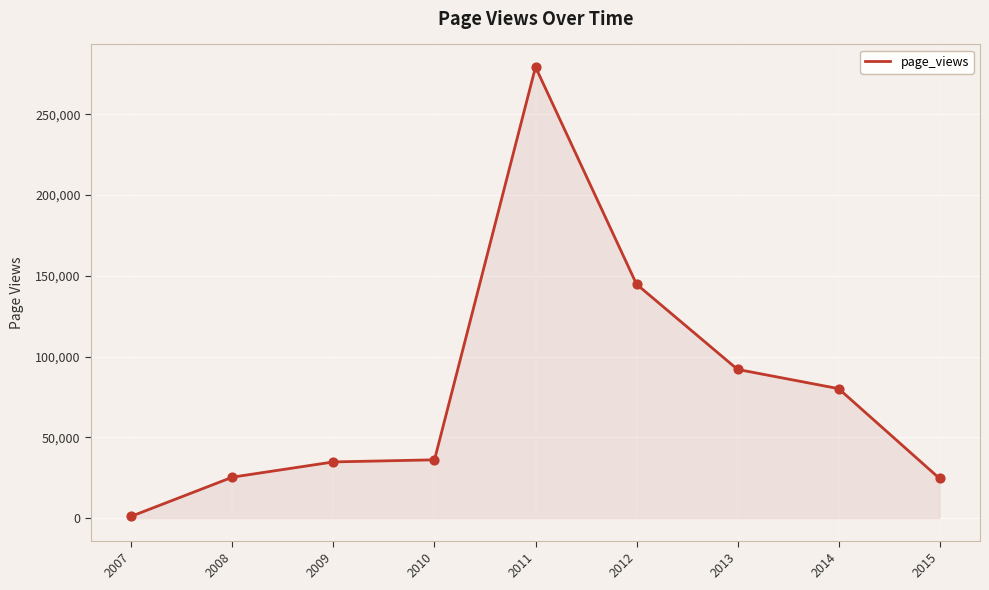

What is the change in value from 2013 to 2014?

-11892